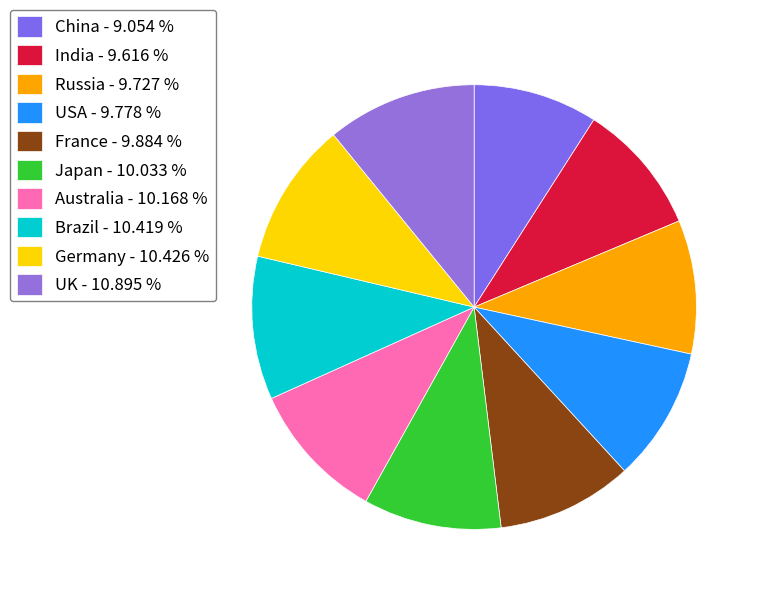

How many segments does this pie chart have?

10